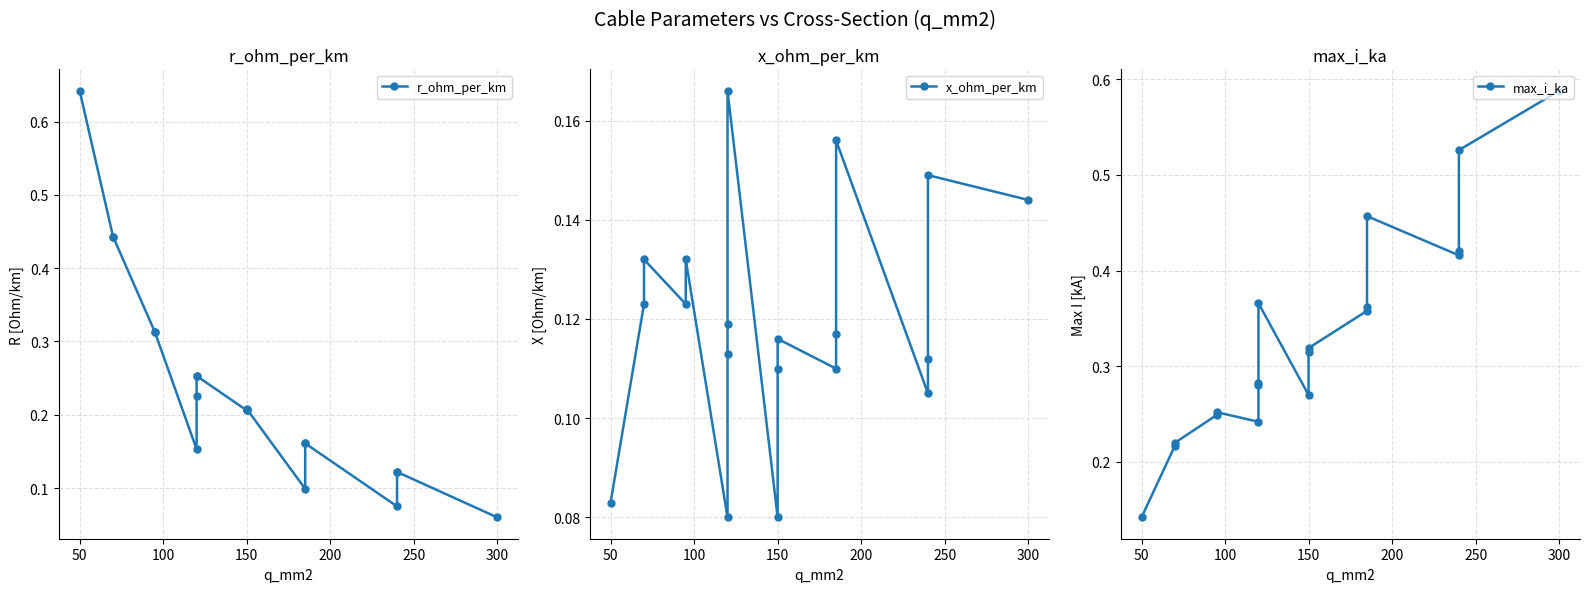

What is the approximate value of x_ohm_per_km at 300?

0.1